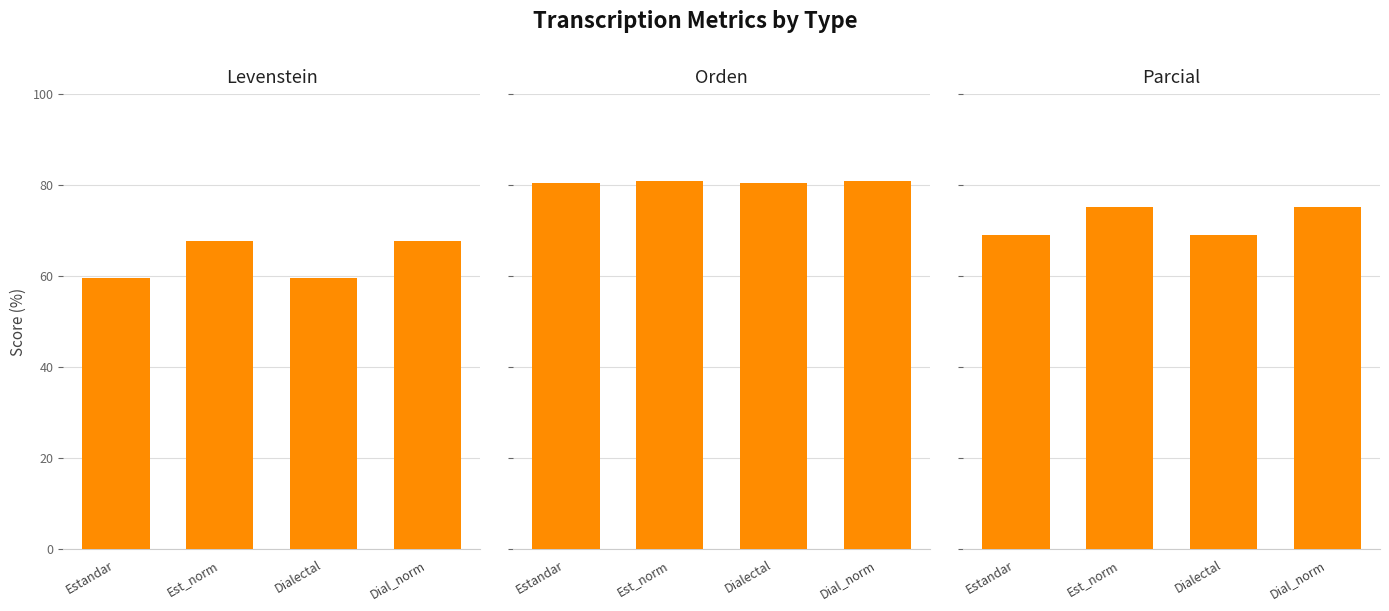

What is the label of the 2nd bar from the left?

Est_norm